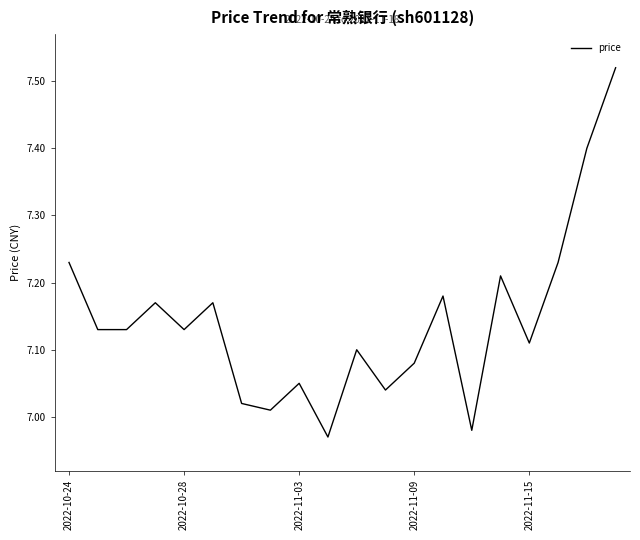

What is the difference between the second highest and minimum values?

0.4